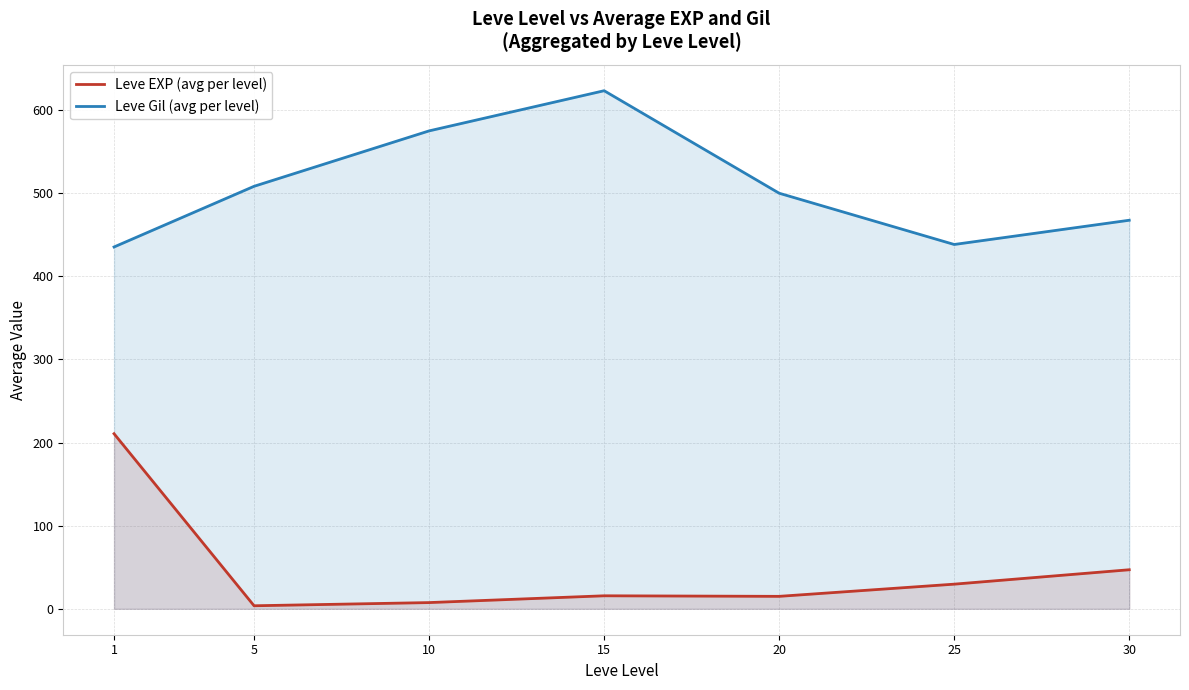

True or false: Leve Gil (avg per level) and Leve EXP (avg per level) cross at least once.

False